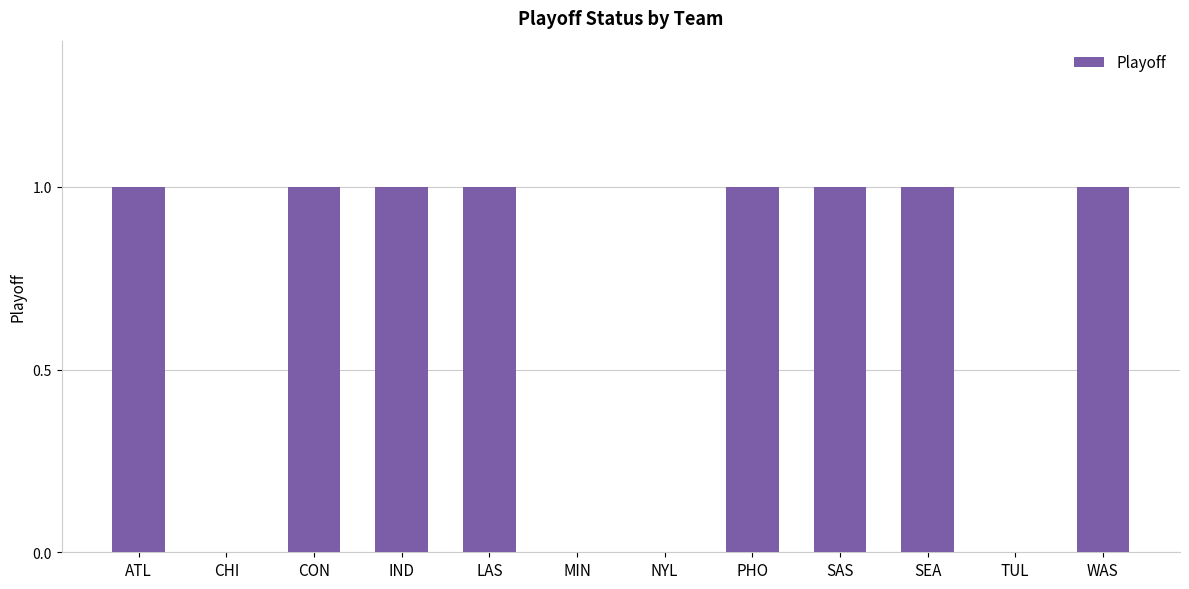

Are the bars grouped side by side (vs. stacked)?

No